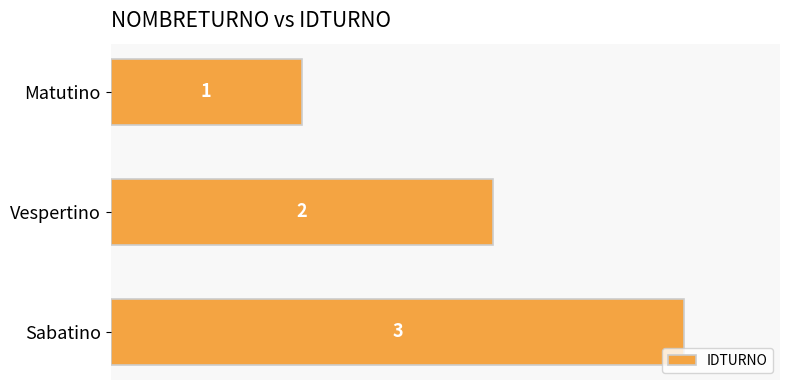

What is the difference between the maximum and second lowest values?

1